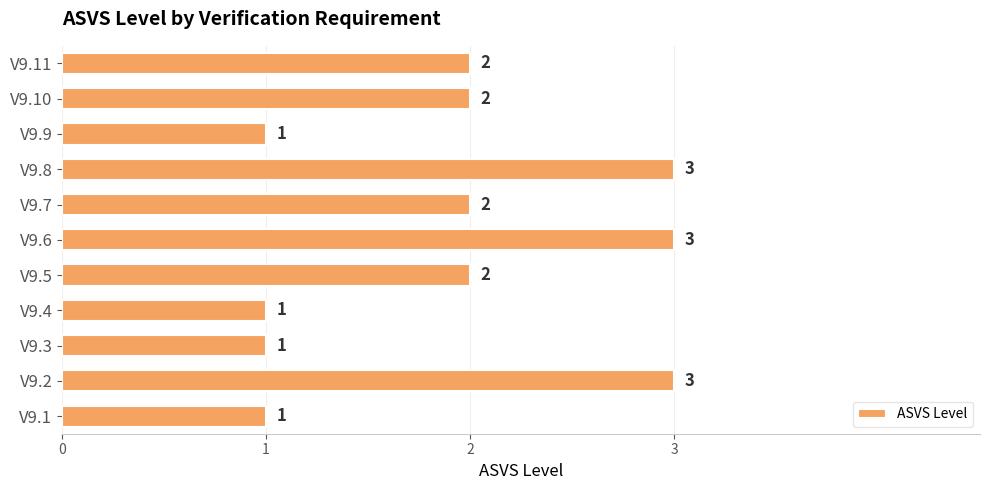

Count the number of data series in this chart.

1